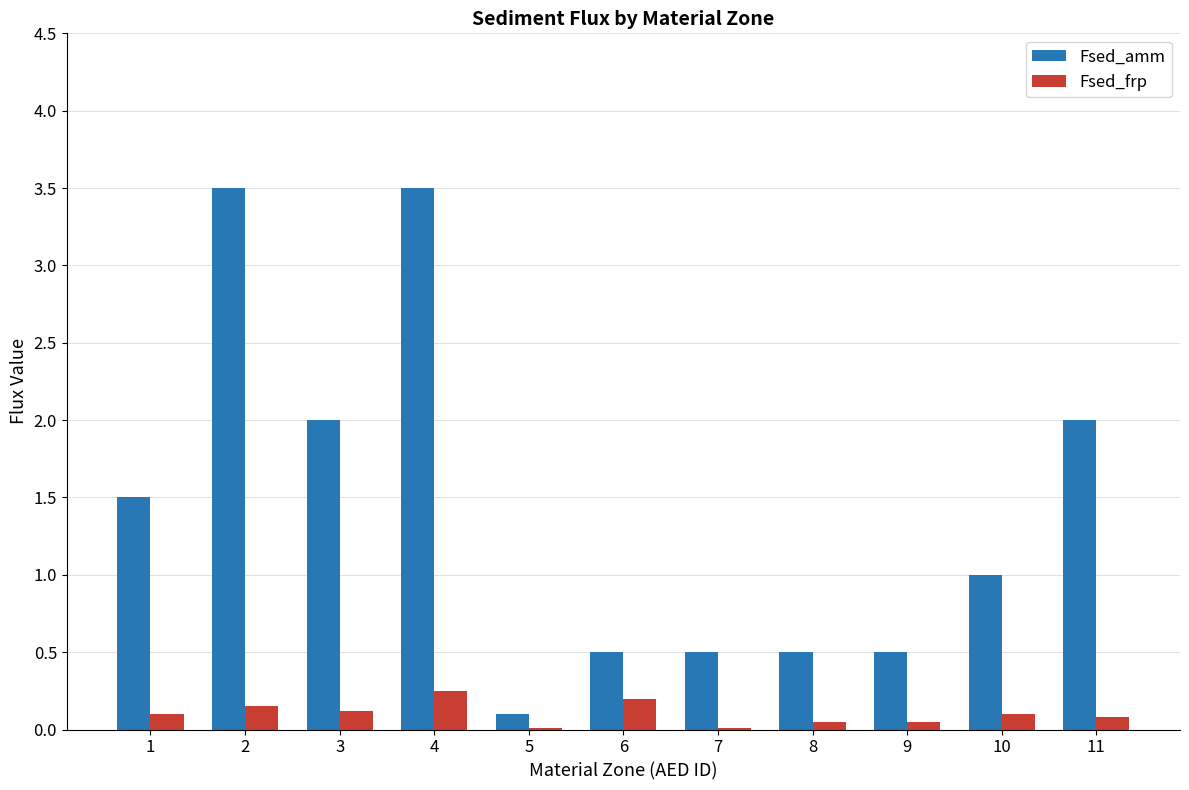

Is the value of Fsed_frp at 2 greater than the value of Fsed_amm at 9?

No